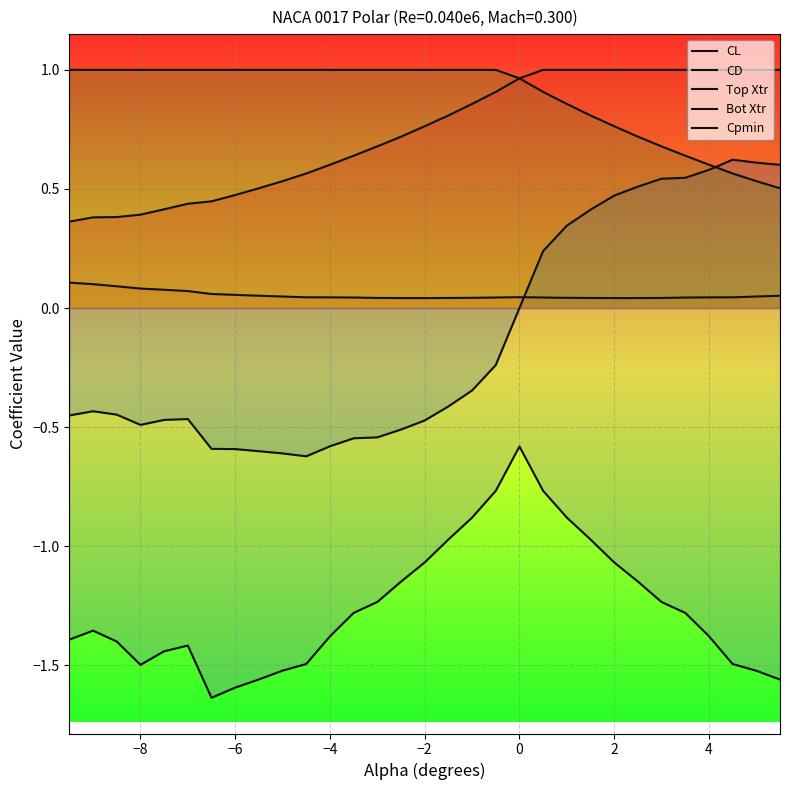

In Cpmin, how many points are lower than both neighbors (excluding endpoints)?

2